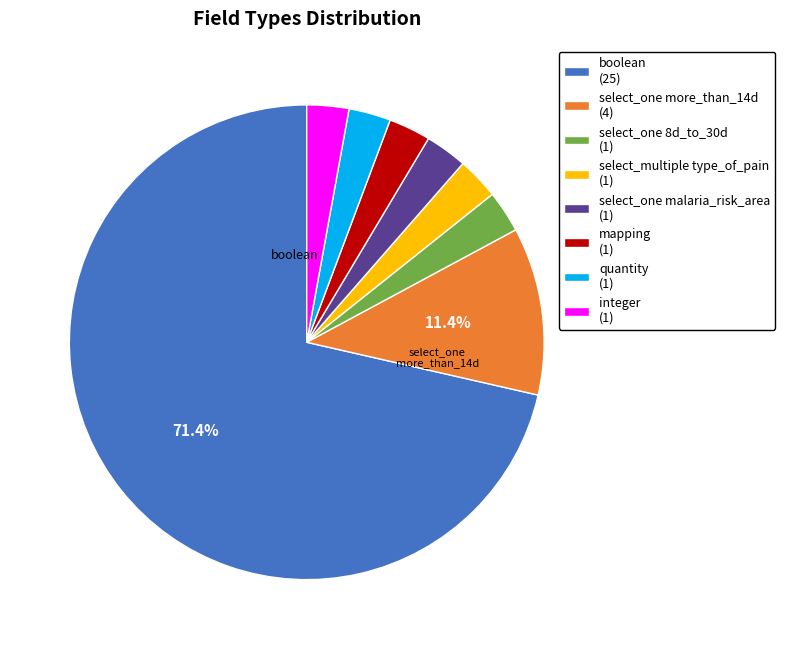

Does select_one more_than_14d (4) represent more than half of the total?

No